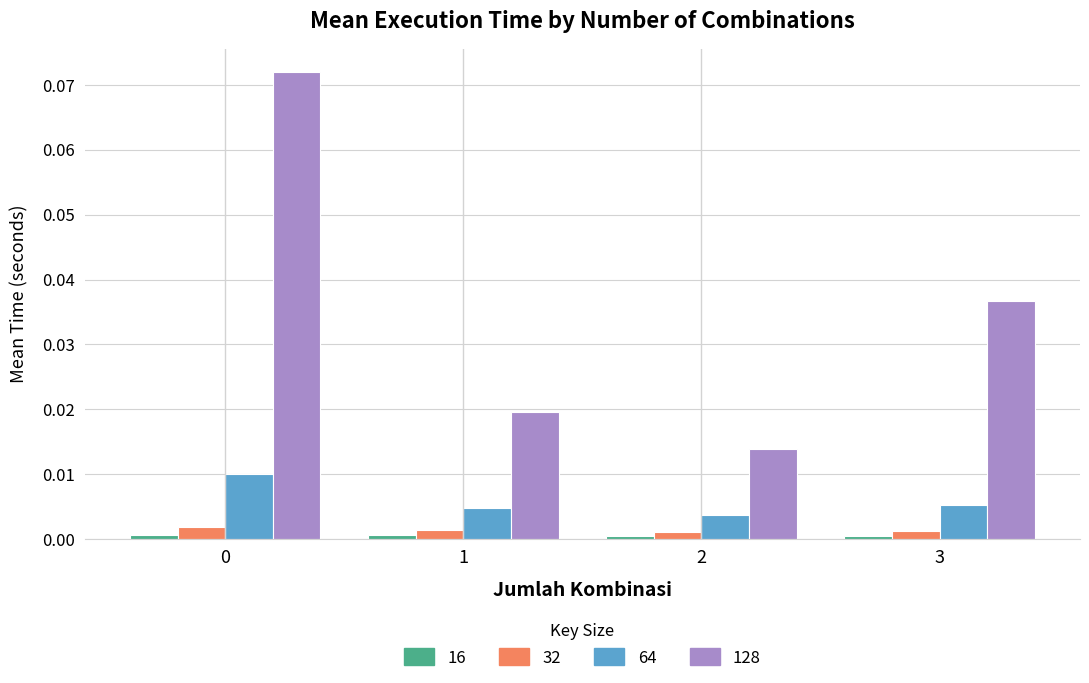

At how many categories does at least one series exceed 0?

4